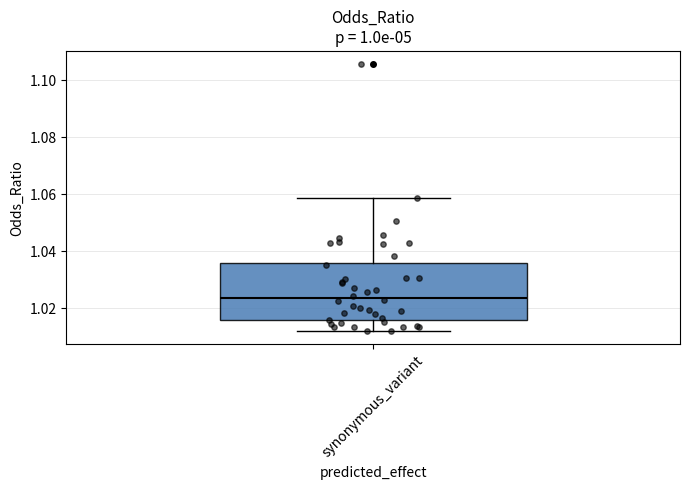

Read this box plot against the y-axis: the position of the median line, the range covered by the box, and the ends of both whiskers. The values are not printed on the chart, so give them approximately, as read against the axis.

median 1.024, box 1.016 to 1.036, whiskers 1.012 to 1.058